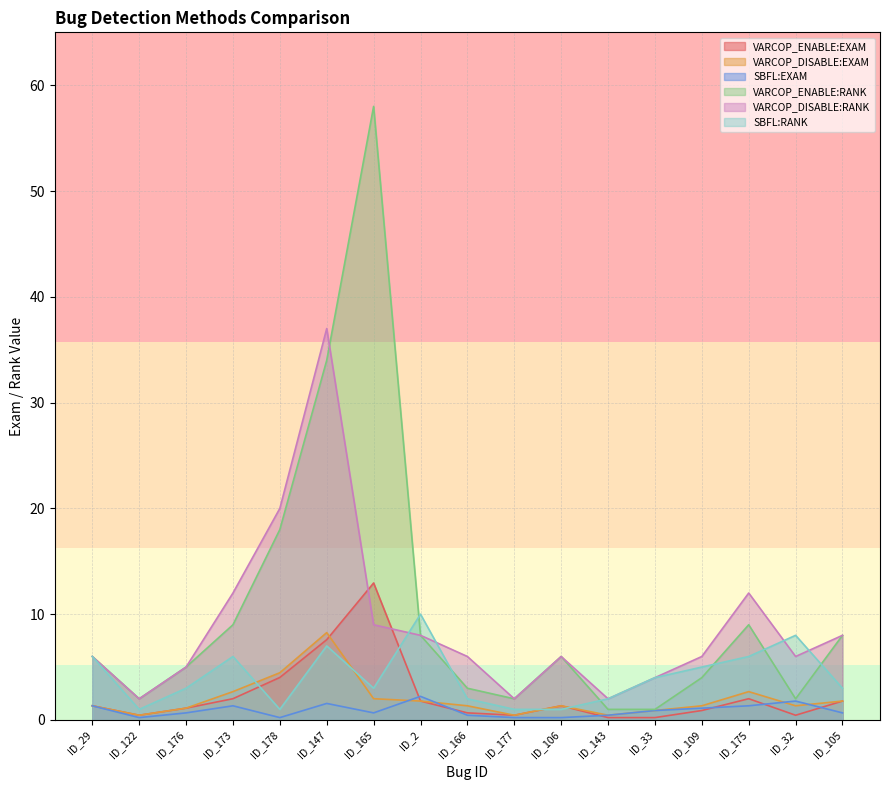

At which category does SBFL:RANK reach its first local peak?

ID_173